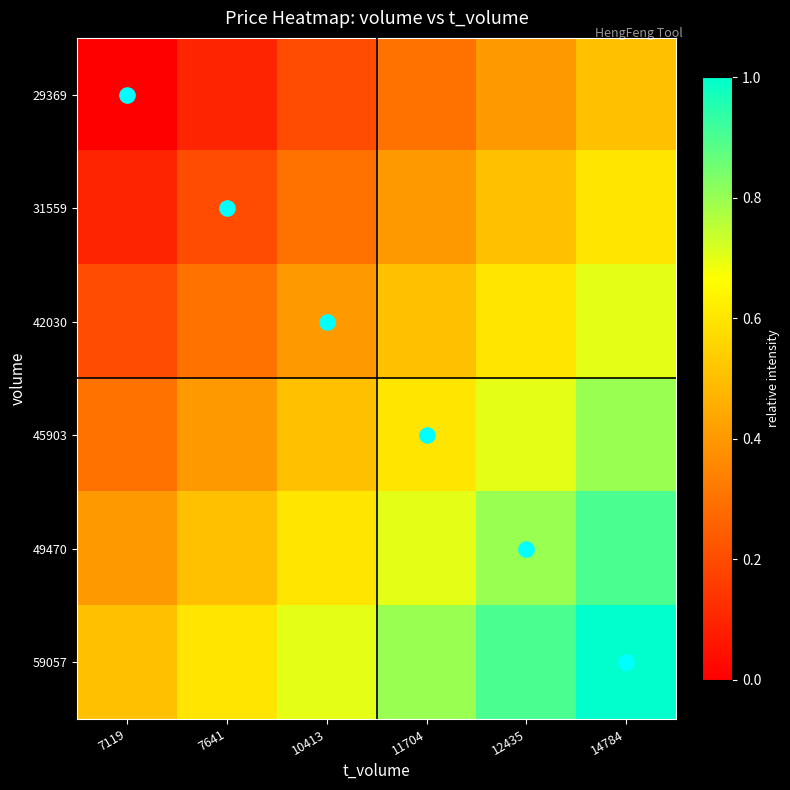

Count the number of categories in the chart.

6